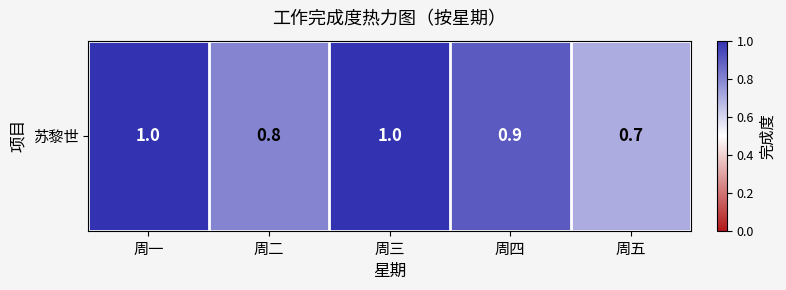

Where is the data nearest to the value 0?

周五